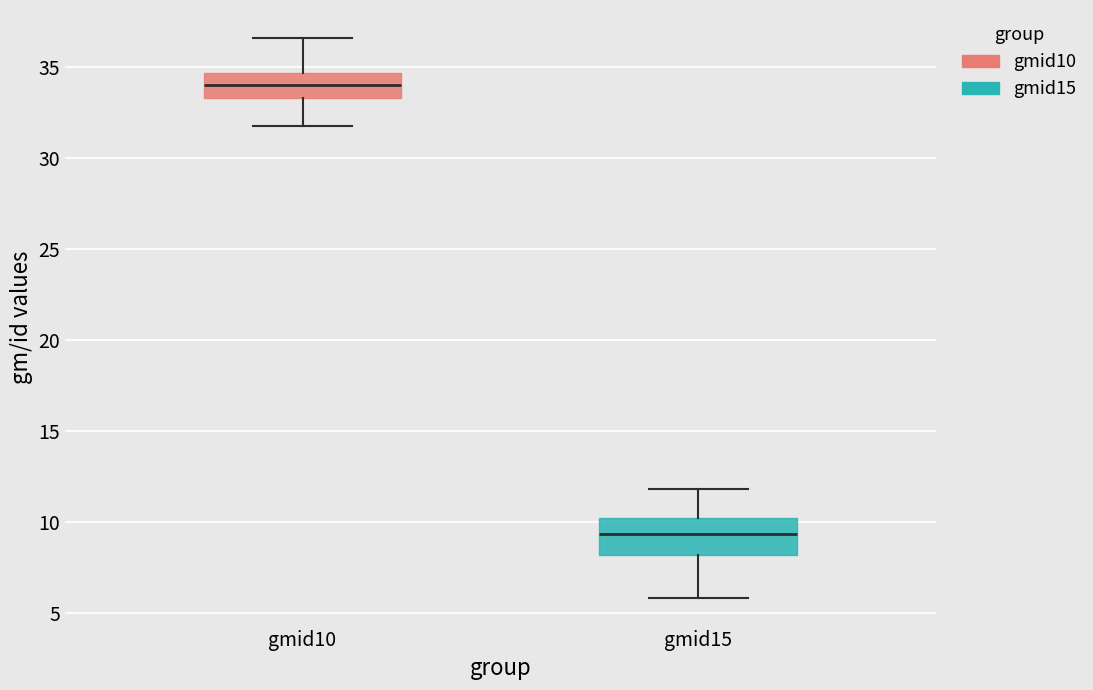

Which box is the tallest, from its lower edge to its upper edge?

gmid15